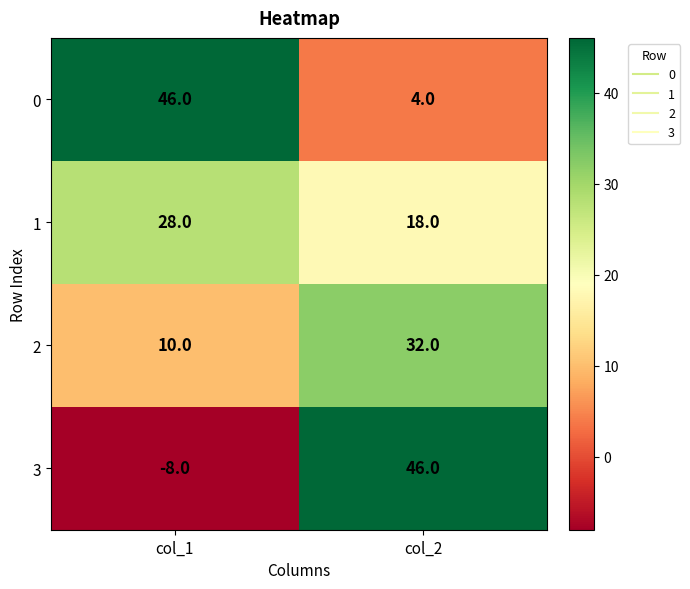

Which series has the widest spread of values?

3